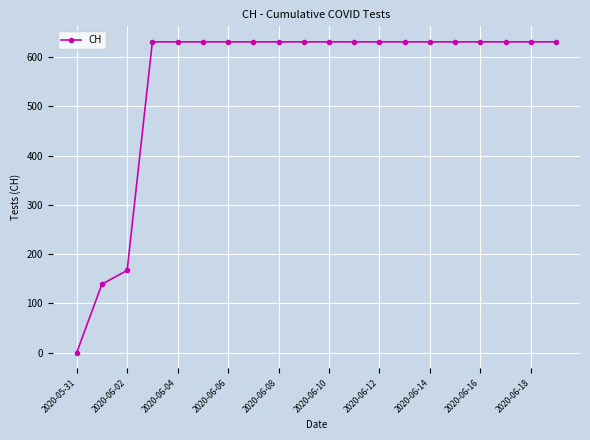

What is the value of the 16th point from the left?

631